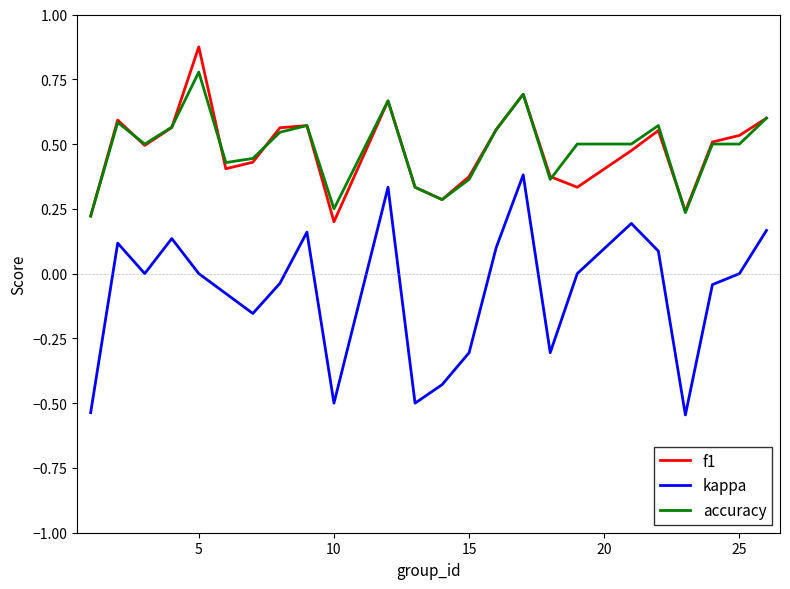

How many lines are shown in the chart?

3